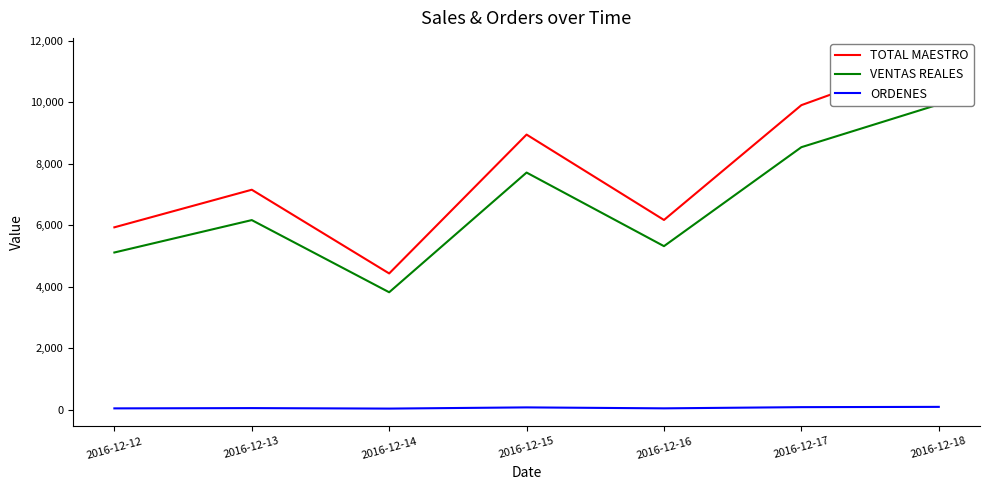

Reading left to right, transcribe all the data shown in this chart.

TOTAL MAESTRO: 2016-12-12=5935.0	2016-12-13=7157.0	2016-12-14=4435.0	2016-12-15=8950.0	2016-12-16=6174.0	2016-12-17=9907.0	2016-12-18=11520.0
VENTAS REALES: 2016-12-12=5116.4	2016-12-13=6169.9	2016-12-14=3823.3	2016-12-15=7715.5	2016-12-16=5322.4	2016-12-17=8540.5	2016-12-18=9931.0
ORDENES: 2016-12-12=48.0	2016-12-13=57.0	2016-12-14=41.0	2016-12-15=80.0	2016-12-16=49.0	2016-12-17=88.0	2016-12-18=97.0